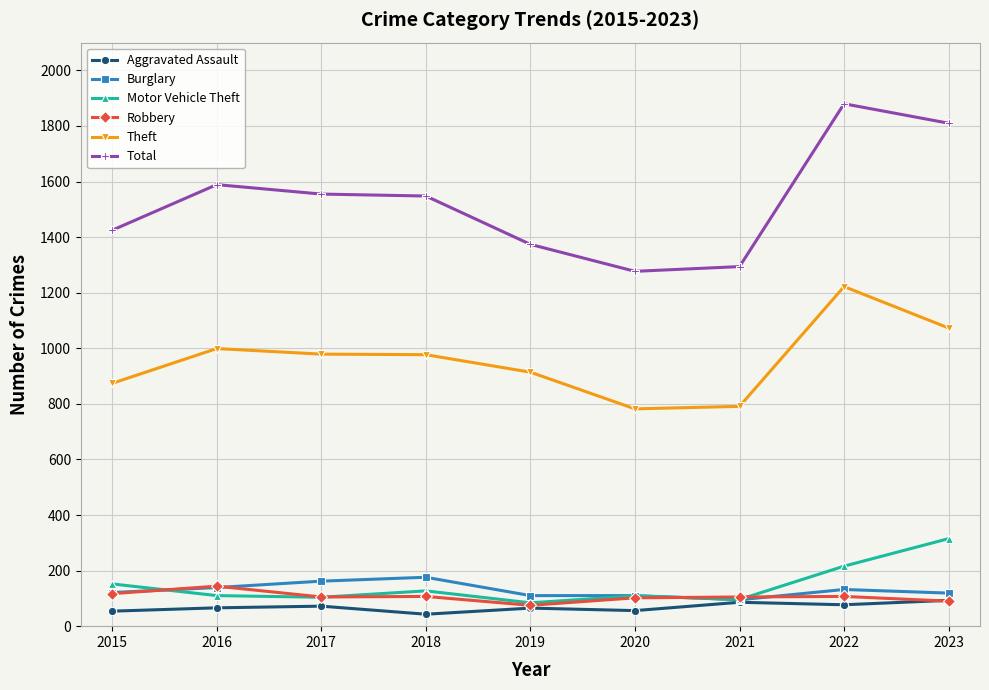

What is the average value of the Total series?

1528